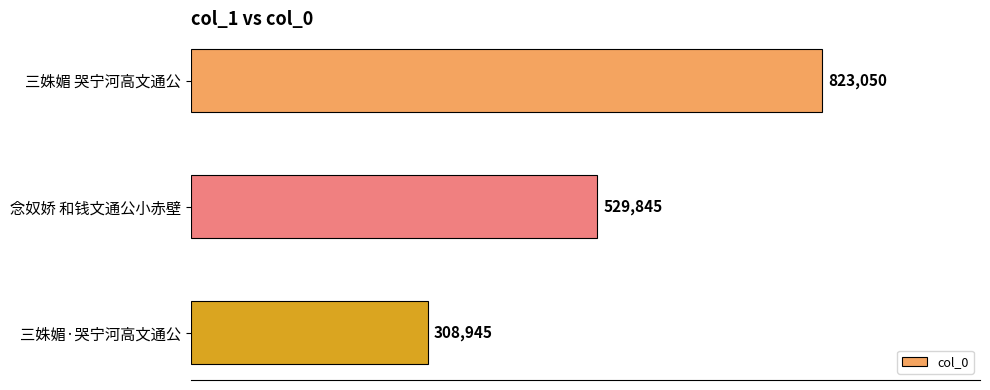

Are the bars horizontal?

Yes